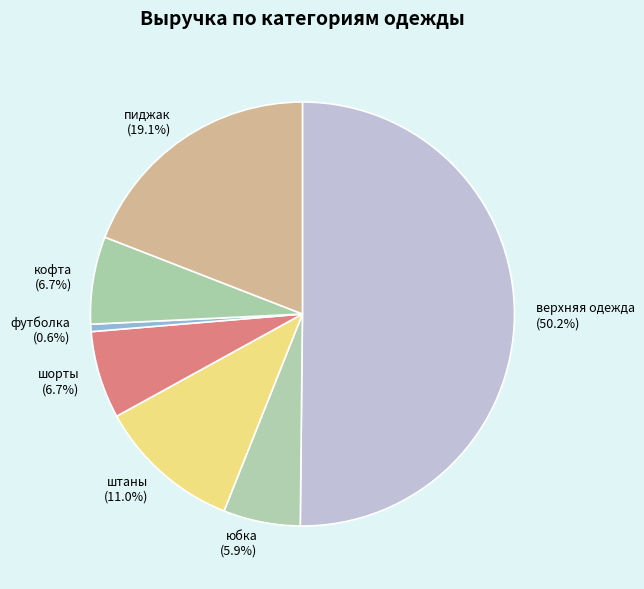

Which category accounts for the majority?

верхняя одежда